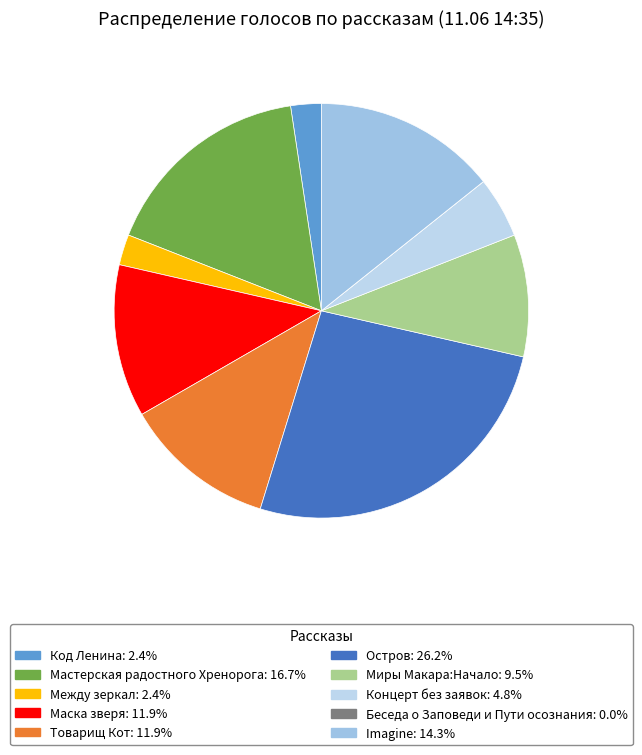

Does Imagine represent more than half of the total?

No